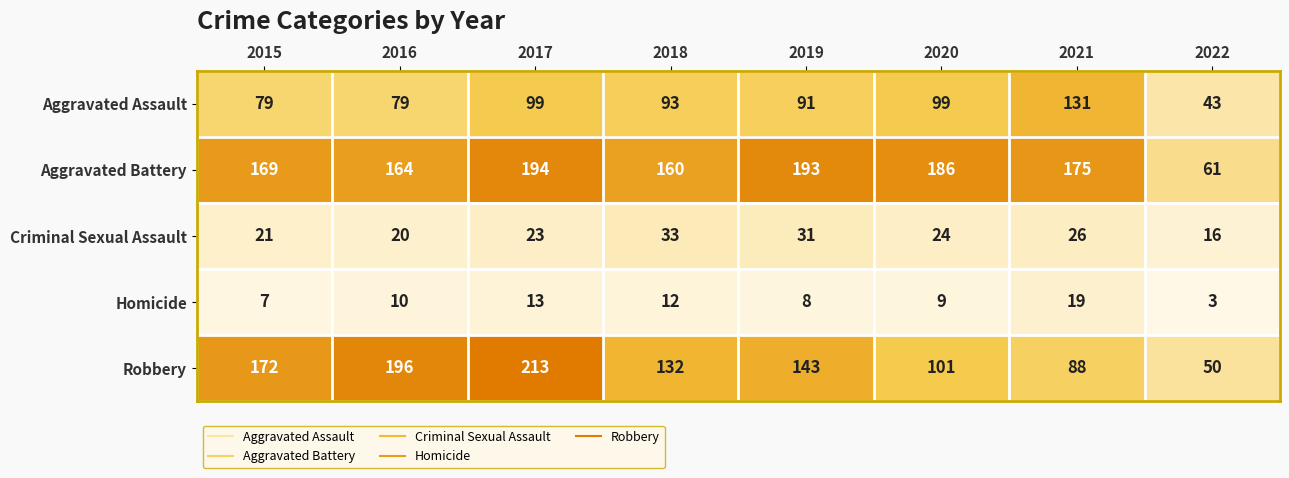

Rank the series at 2021 from highest to lowest value.

Aggravated Battery, Aggravated Assault, Robbery, Criminal Sexual Assault, Homicide